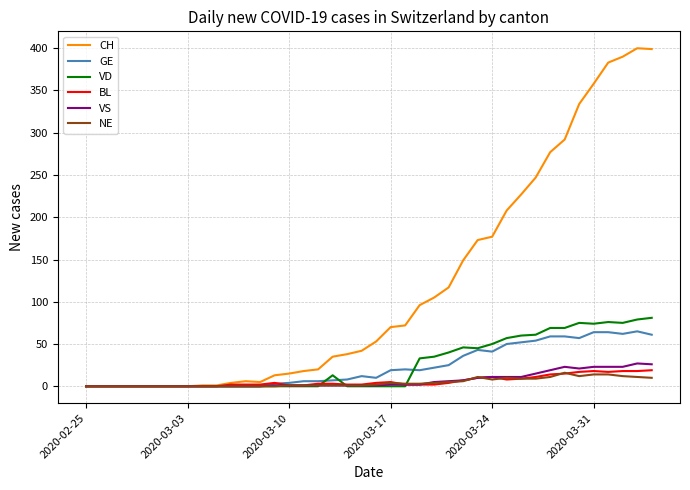

What is the highest value of the GE series?

65